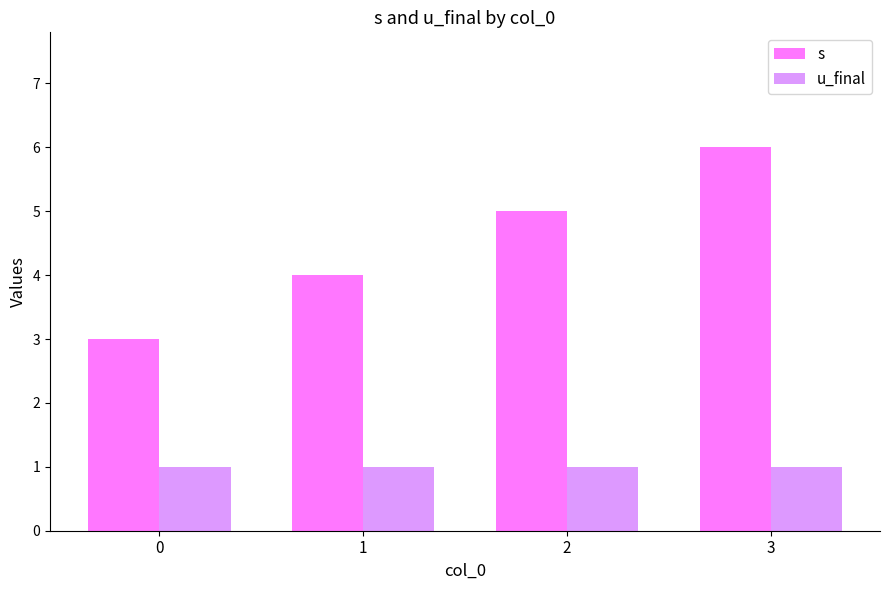

What is the maximum value shown in the chart?

6